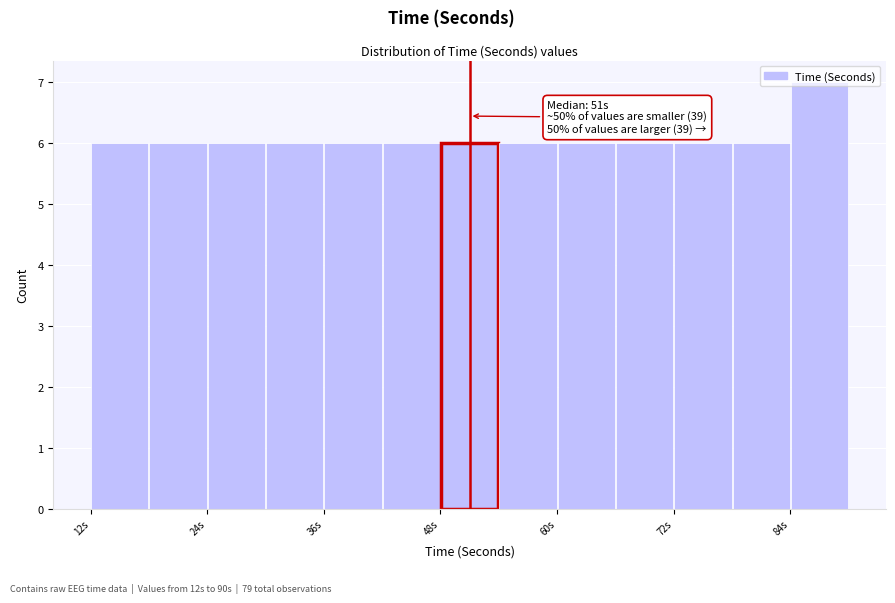

Around what value on the x-axis is the tallest bar? Give the approximate position of its centre, as read against the axis.

88